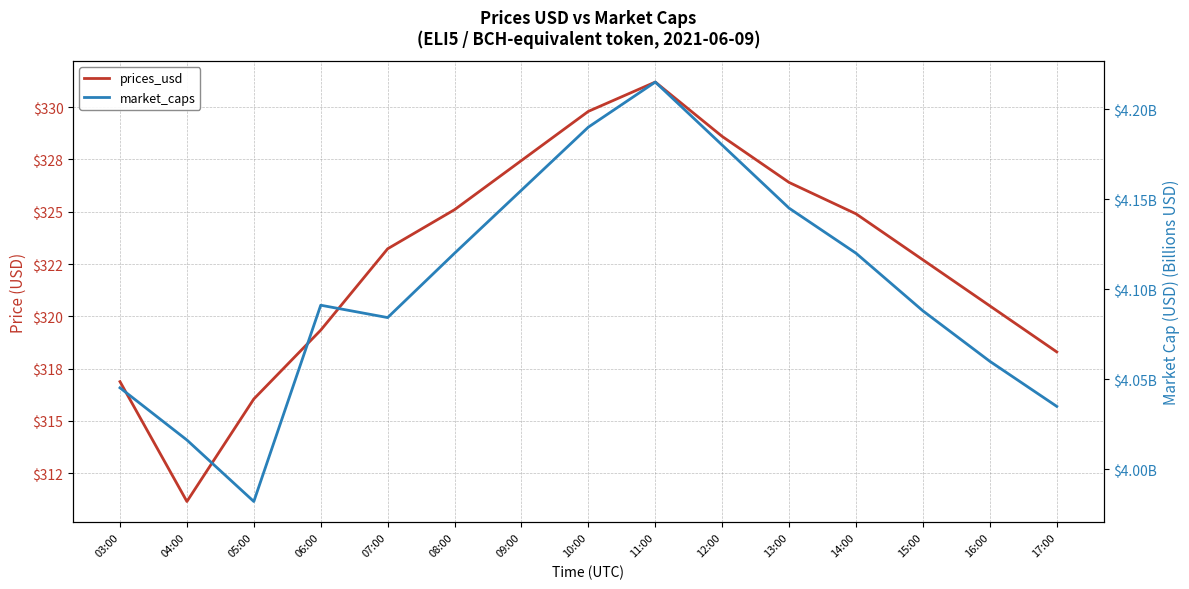

What are all the series names shown in the legend?

prices_usd, market_caps